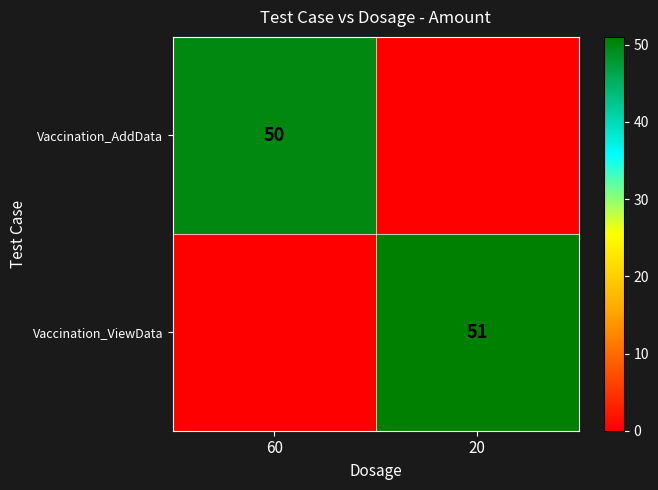

Is it true that Vaccination_ViewData equals 51 at 20?

True